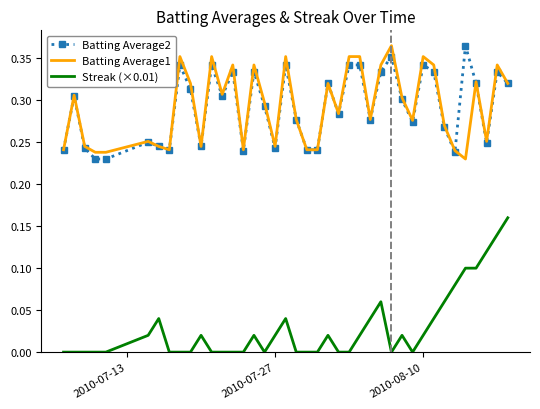

True or false: Batting Average2 and Streak (×0.01) intersect in this chart.

False